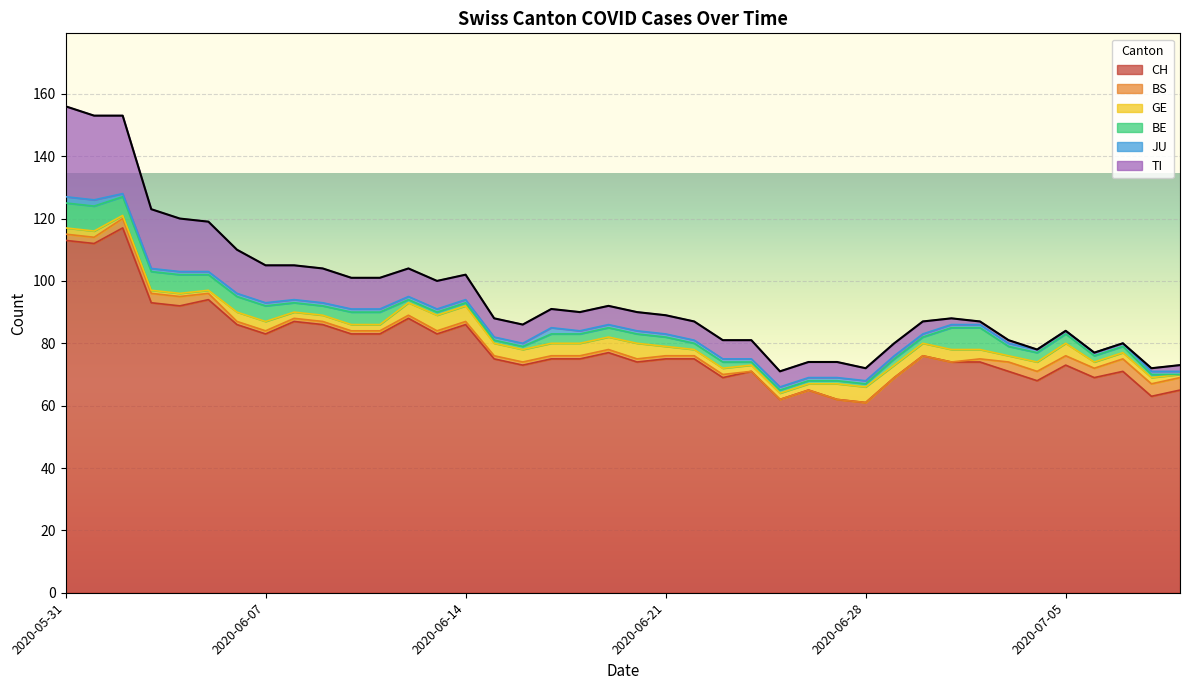

At which label is BS closest to 2?

2020-05-31